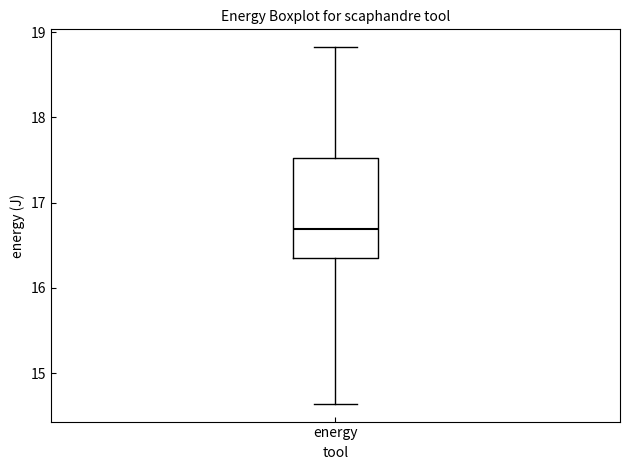

Where does the upper whisker of the box for energy end on the y-axis? The values are not printed on the chart, so give them approximately, as read against the axis.

18.8